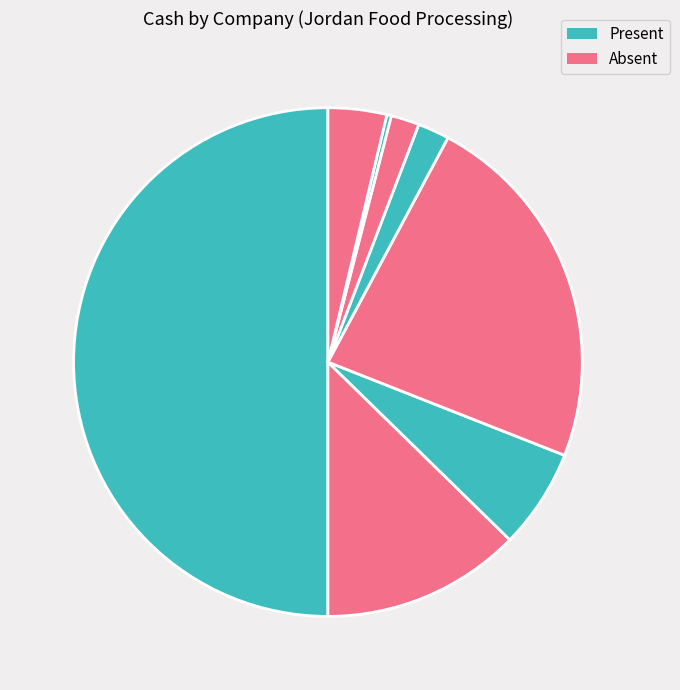

Is there any slice that represents more than half of the pie?

No